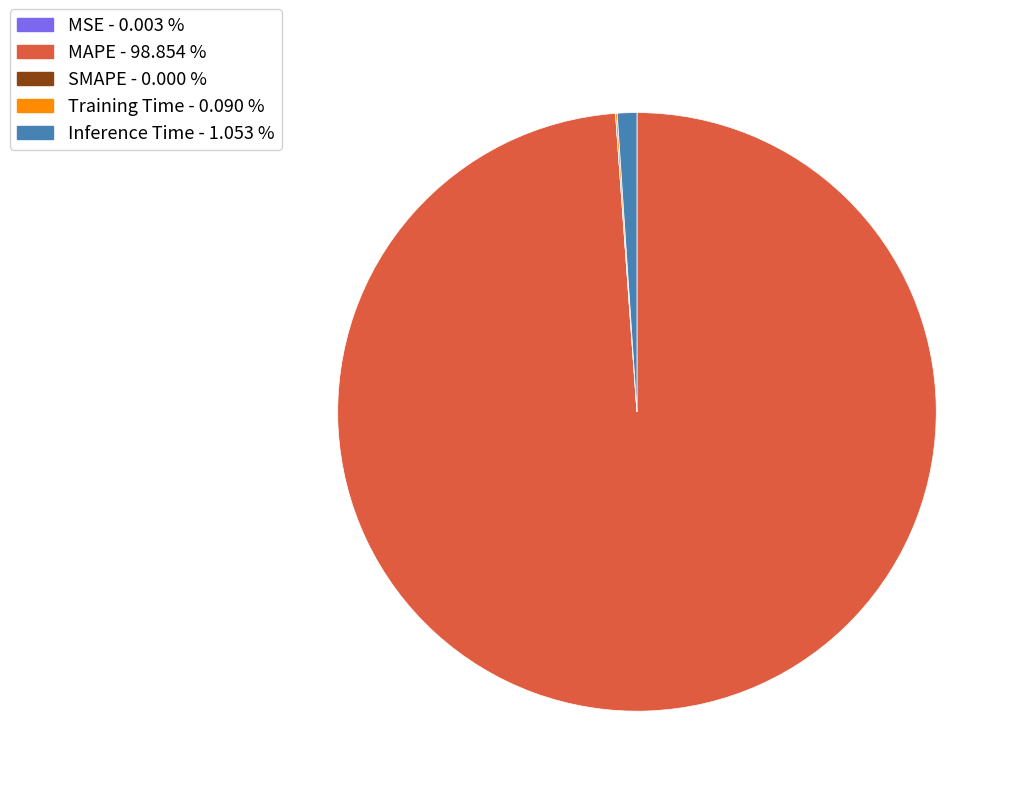

Which slice represents more than half of the pie?

MAPE